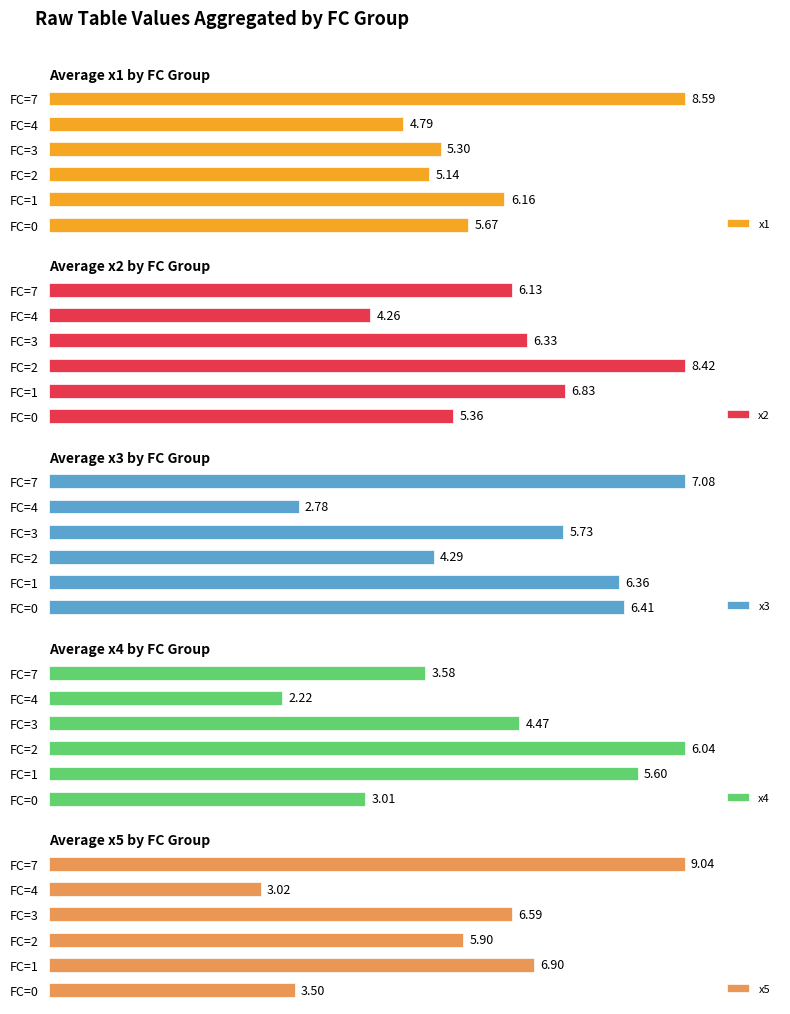

The value of x2 at FC=4 is 22.0. True or false?

False